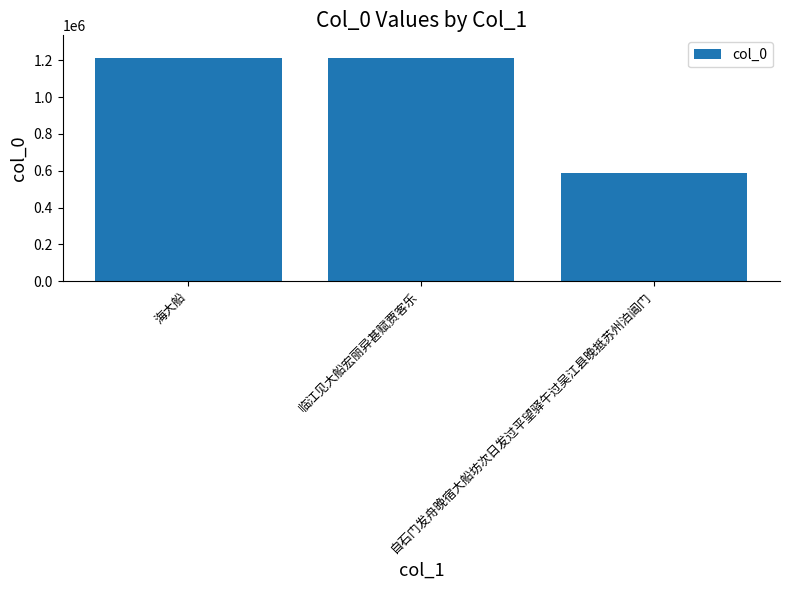

Which category has the lowest value across all series?

自石门发舟晚宿大船坊次日发过平望驿午过吴江县晚抵苏州泊阊门